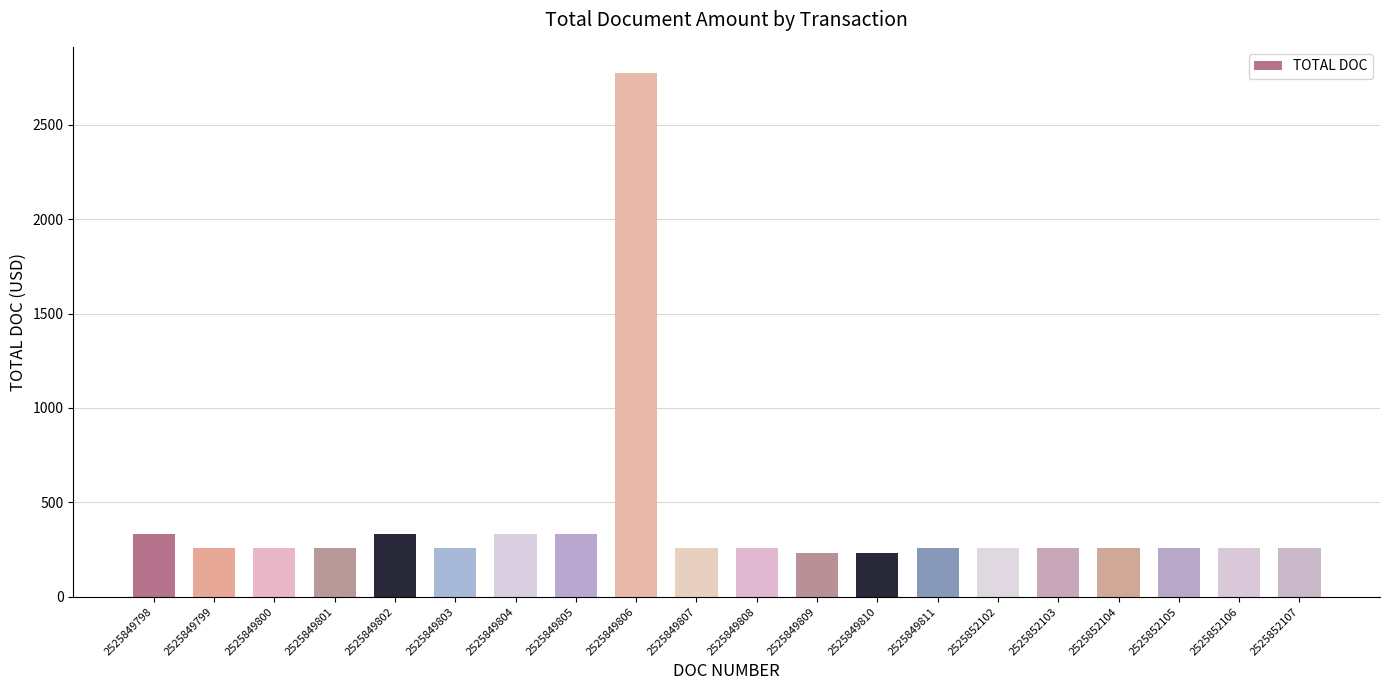

The value at 2525852107 is 261.0. True or false?

True